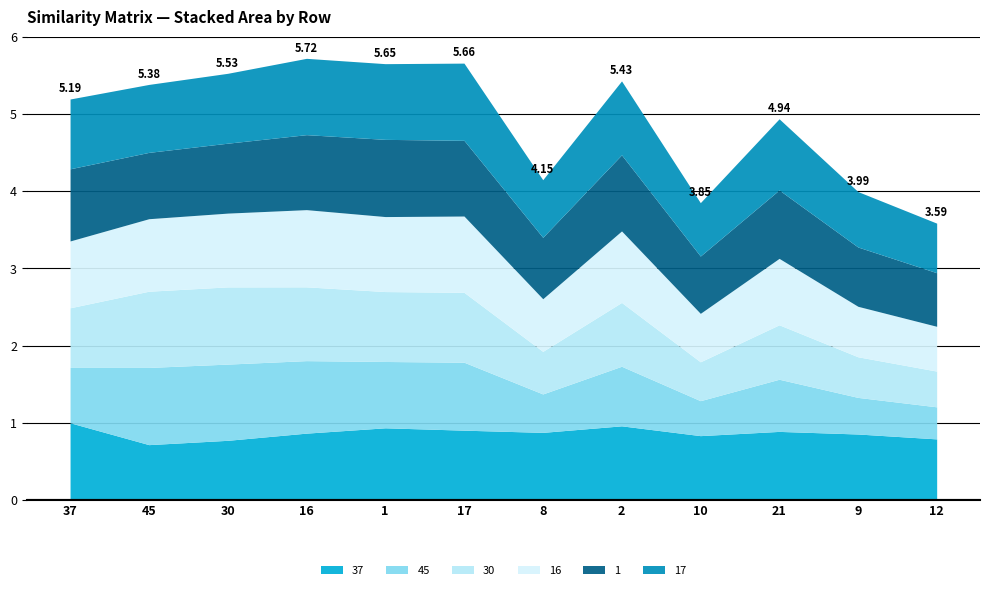

The 30 series shows 0.9 at 30. True or false?

False